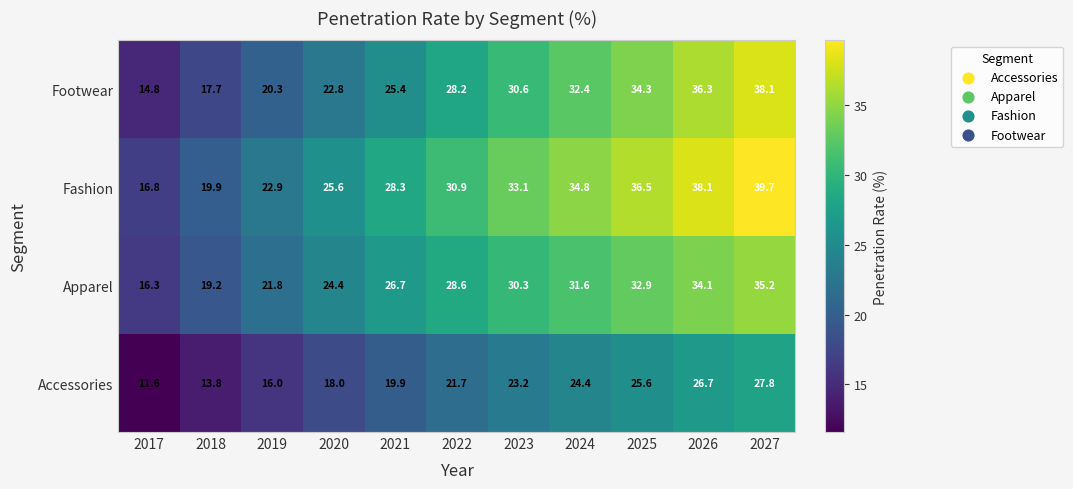

How many categories are shown in the chart?

11